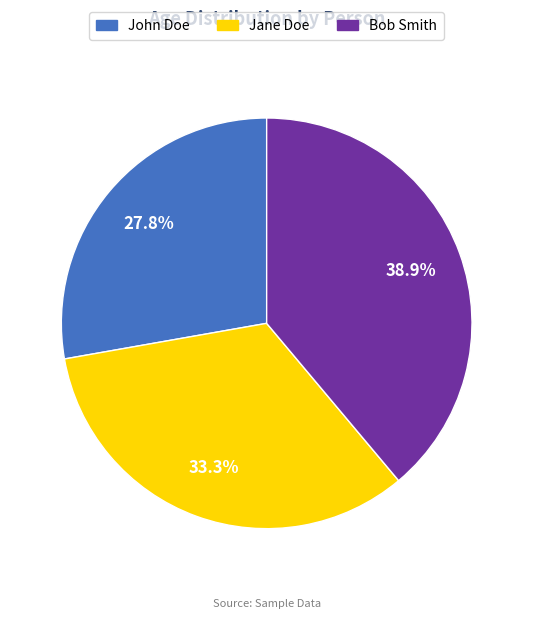

What percentage is the John Doe slice, to the nearest percent?

28%